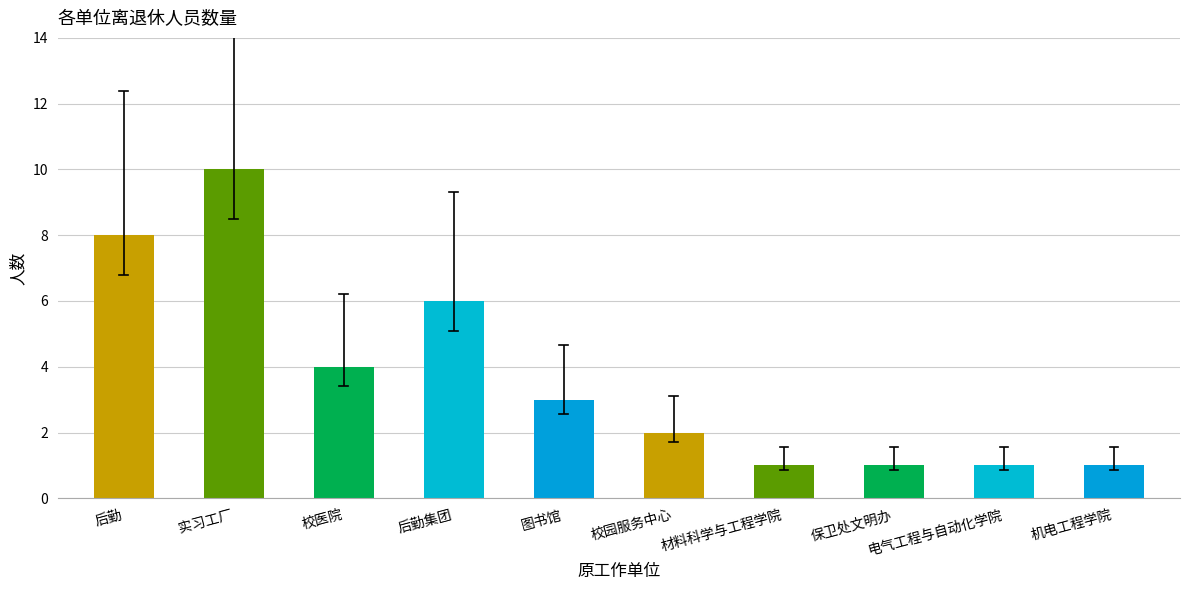

Between 保卫处文明办 and 校园服务中心, which is larger?

校园服务中心